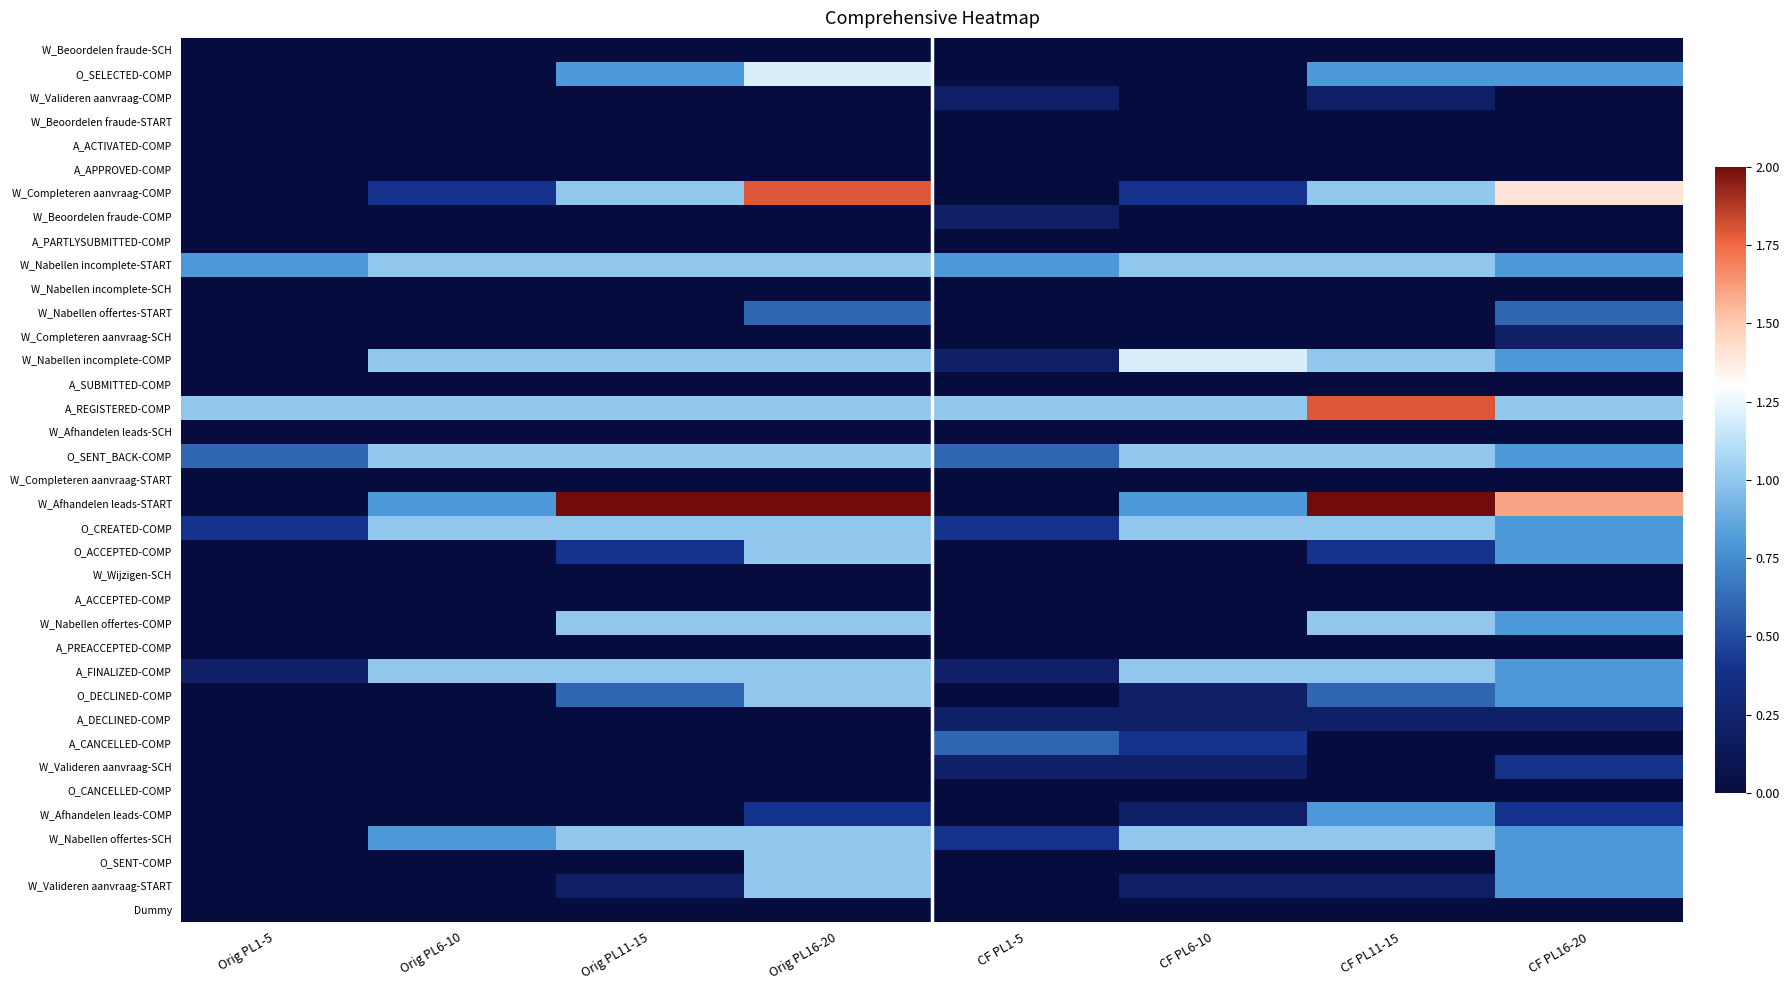

At which category does the chart reach its peak across all series?

Orig PL11-15